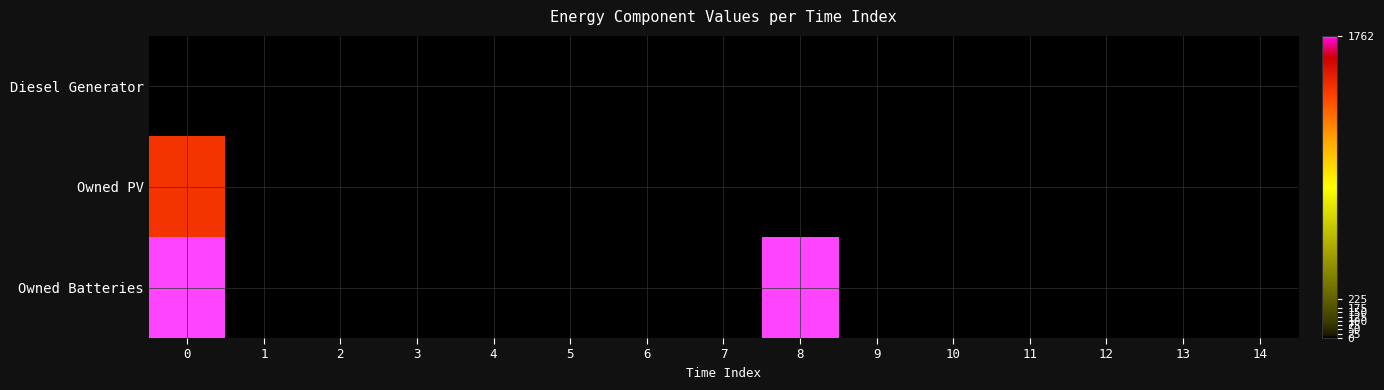

How many categories are shown in the chart?

15